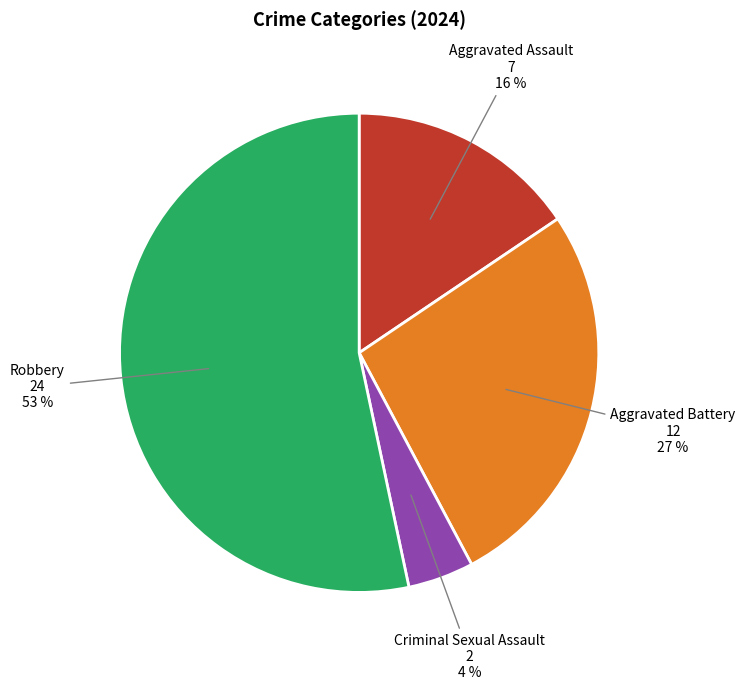

Combined, do Aggravated Assault and Criminal Sexual Assault account for over 50%?

No